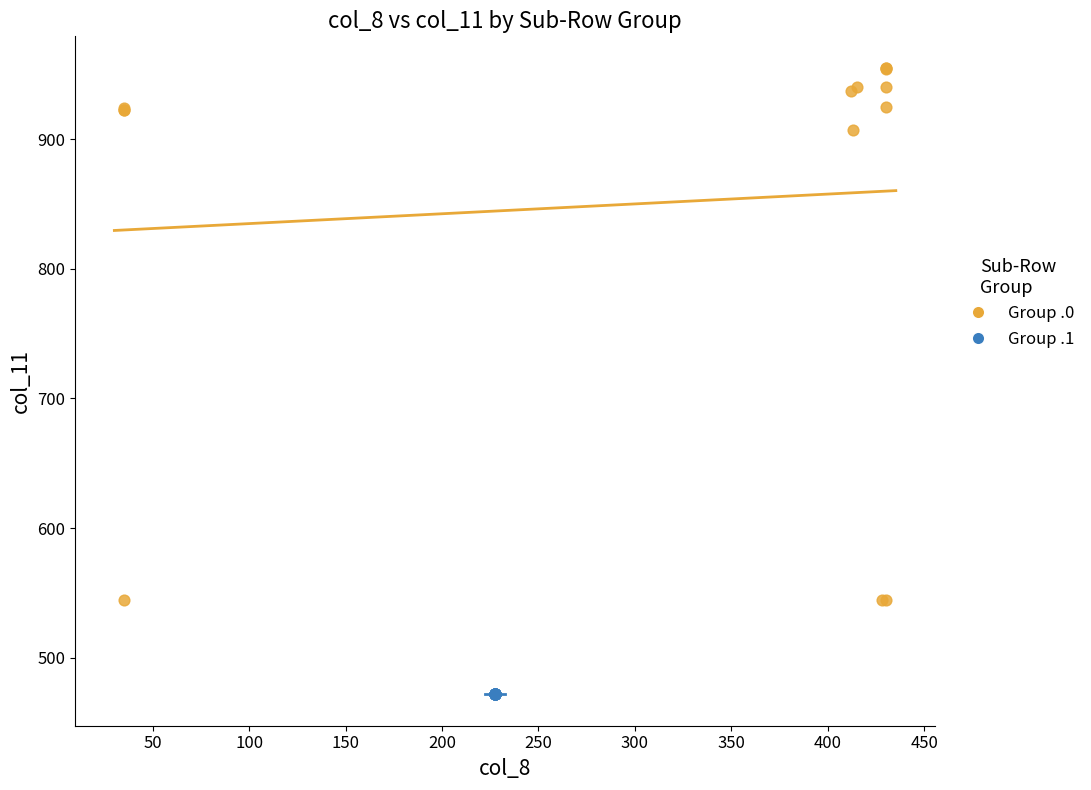

Which series contains the lowest Y value?

Group .1